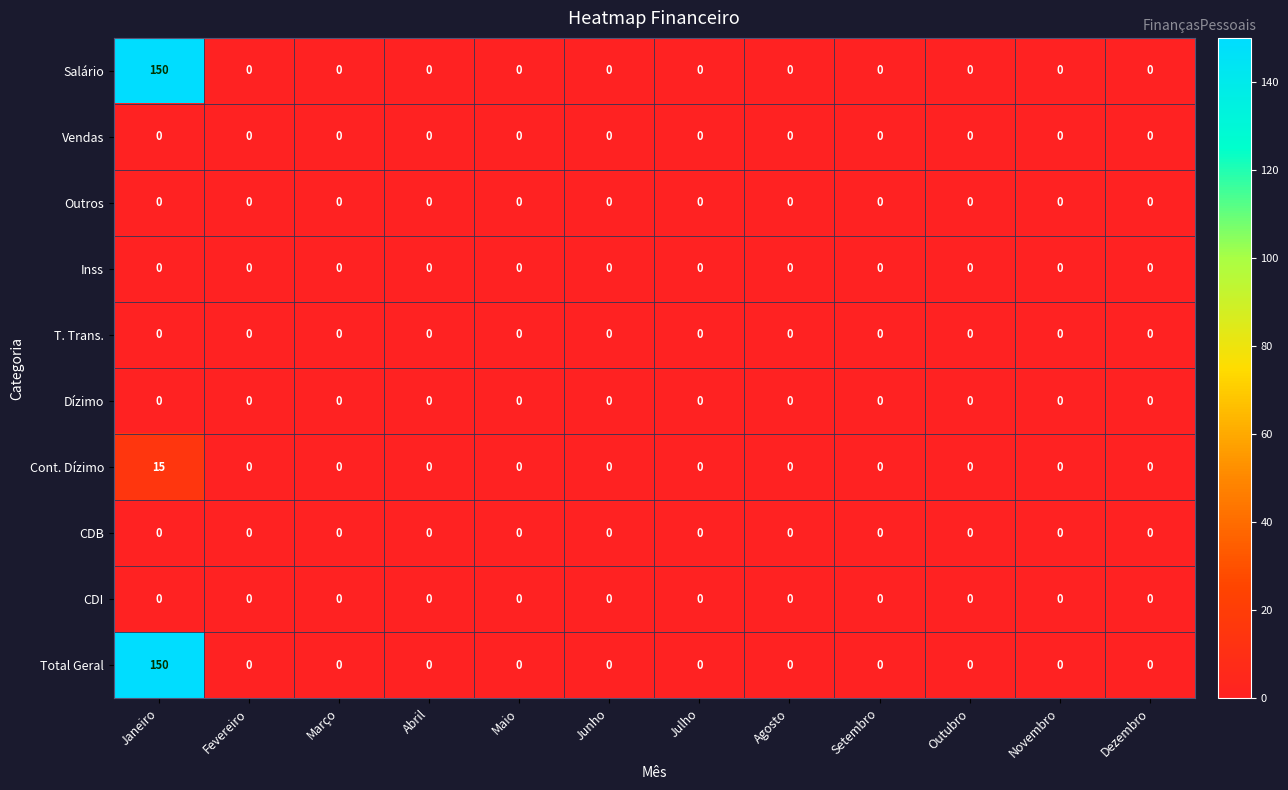

What is the difference between the maximum and minimum values in the Salário series?

150